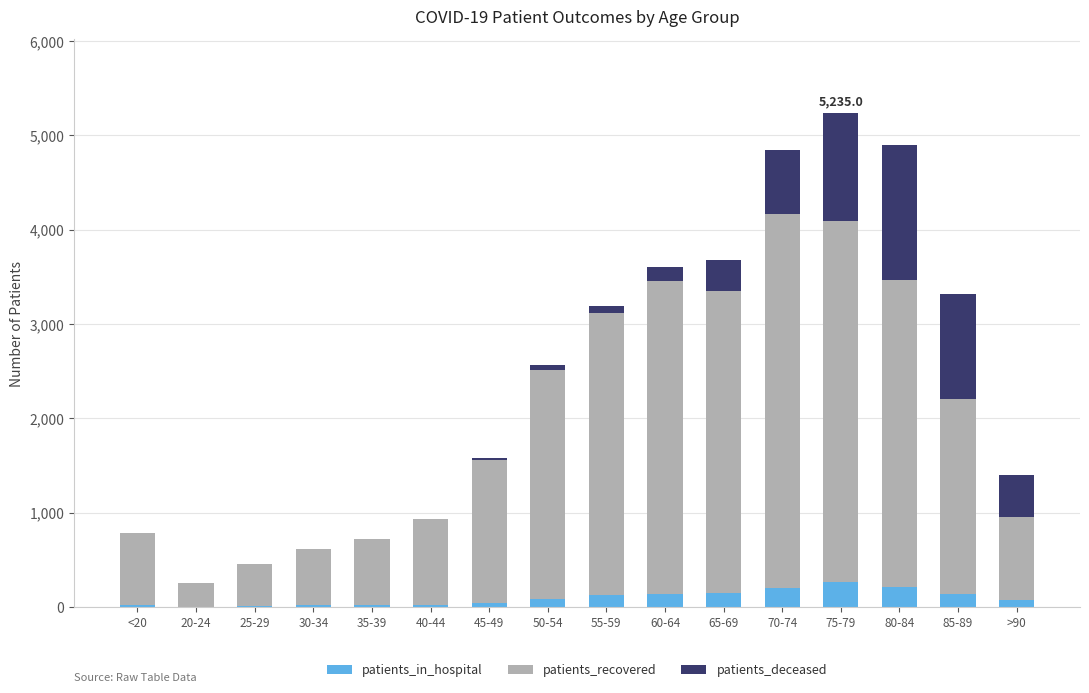

What is the highest value of the patients_in_hospital series?

267